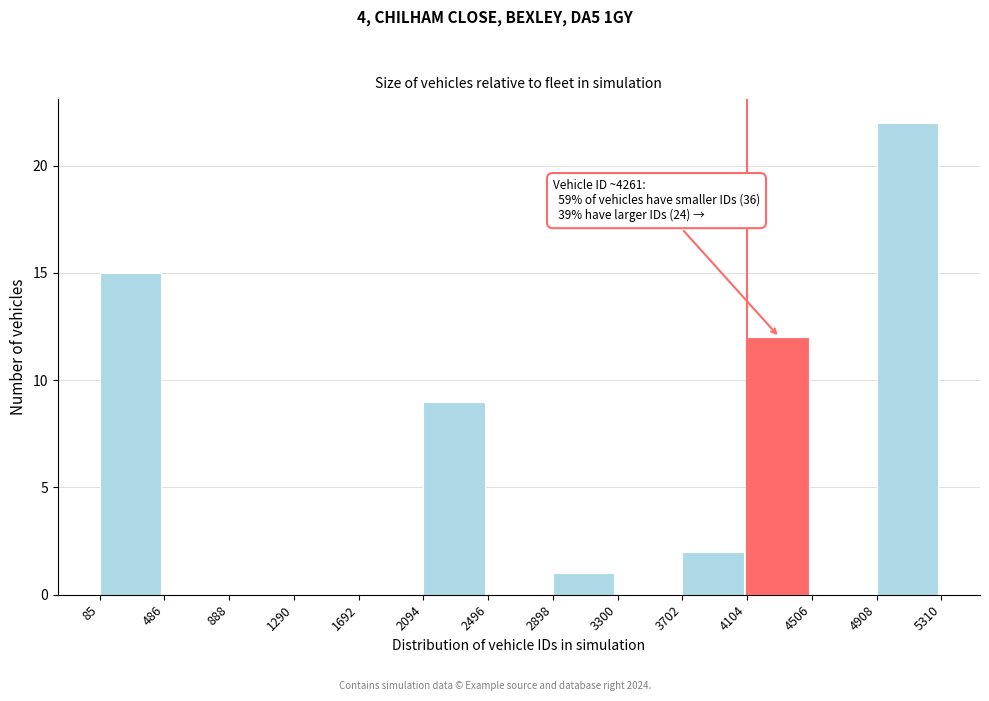

Which range on the x-axis has the tallest bar?

4908 to 5310